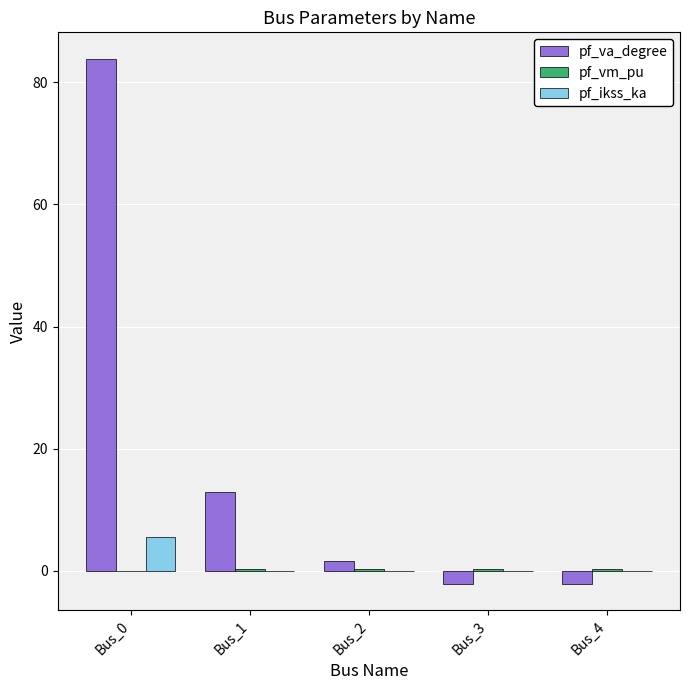

Which series has the widest spread of values?

pf_va_degree